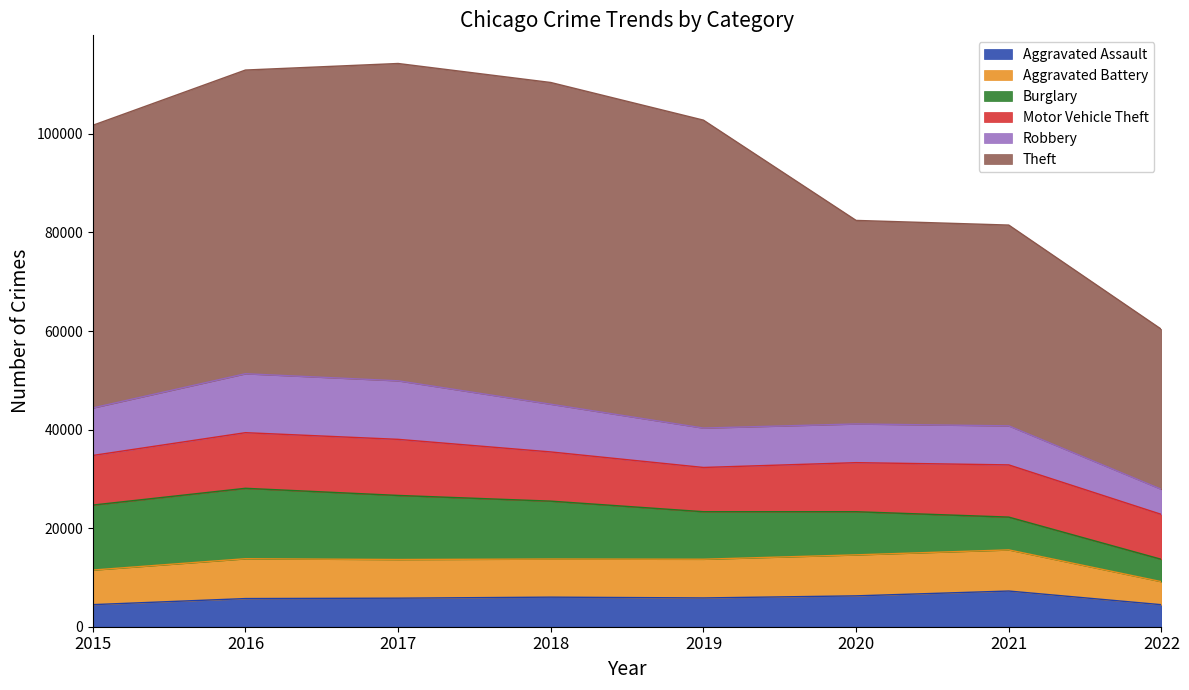

How many interior local peaks does the Motor Vehicle Theft series have?

2